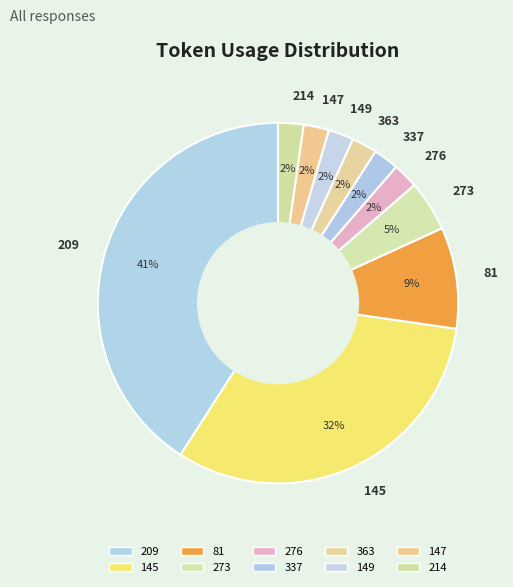

Is 337 the majority of the pie?

No